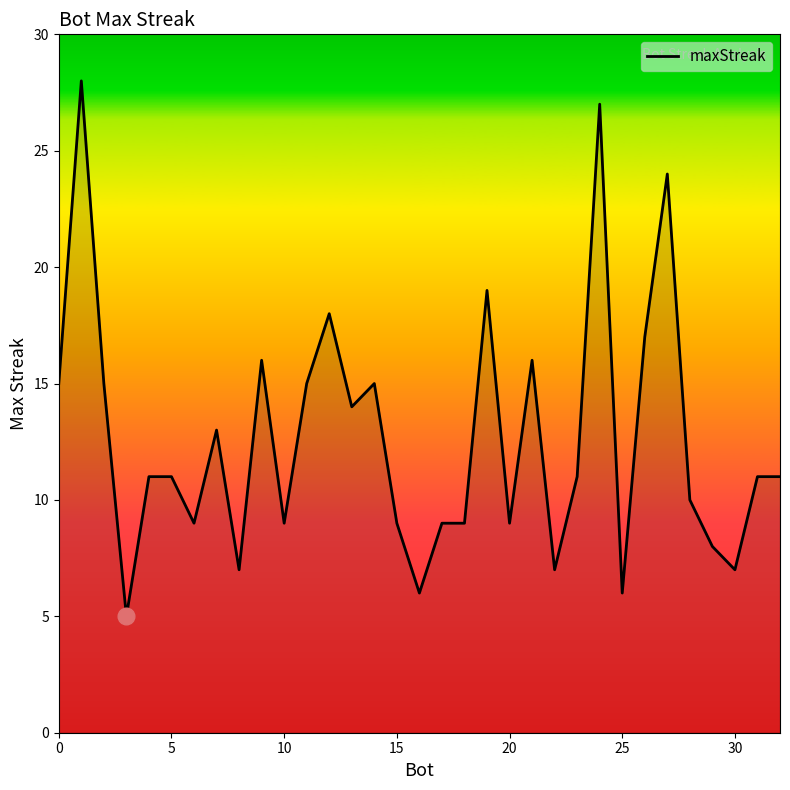

What is the difference between the maximum and minimum values?

23